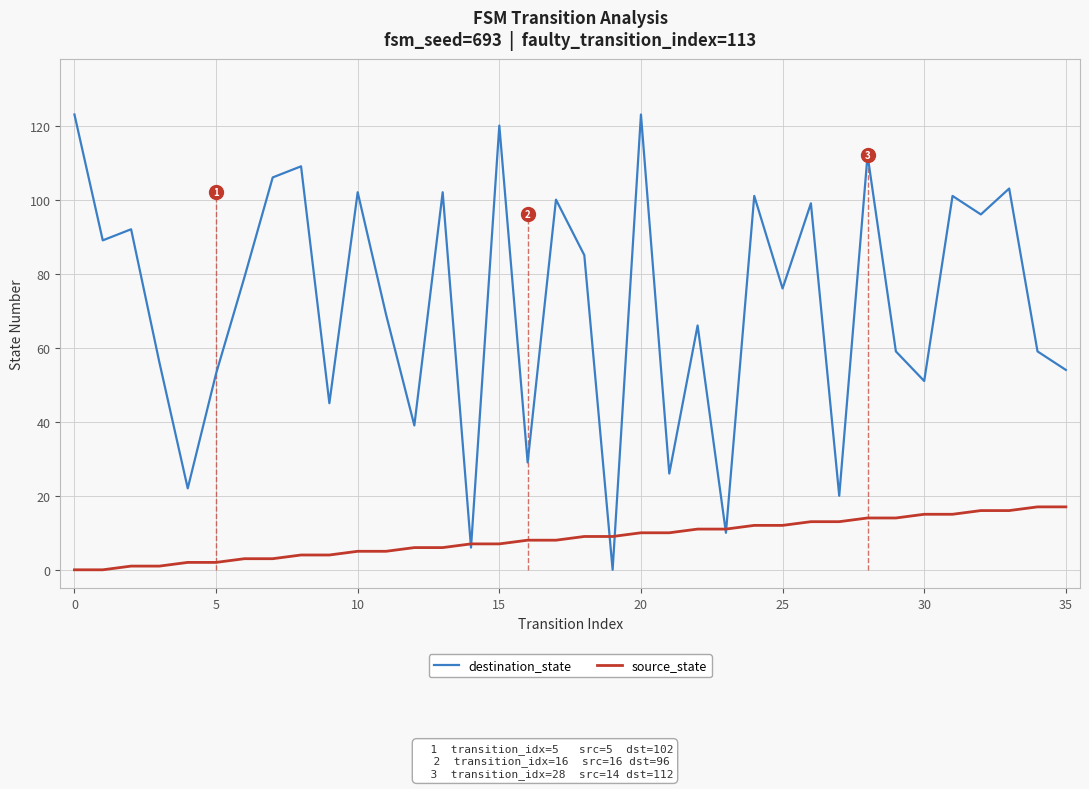

The source_state series shows 7 at 15. True or false?

True